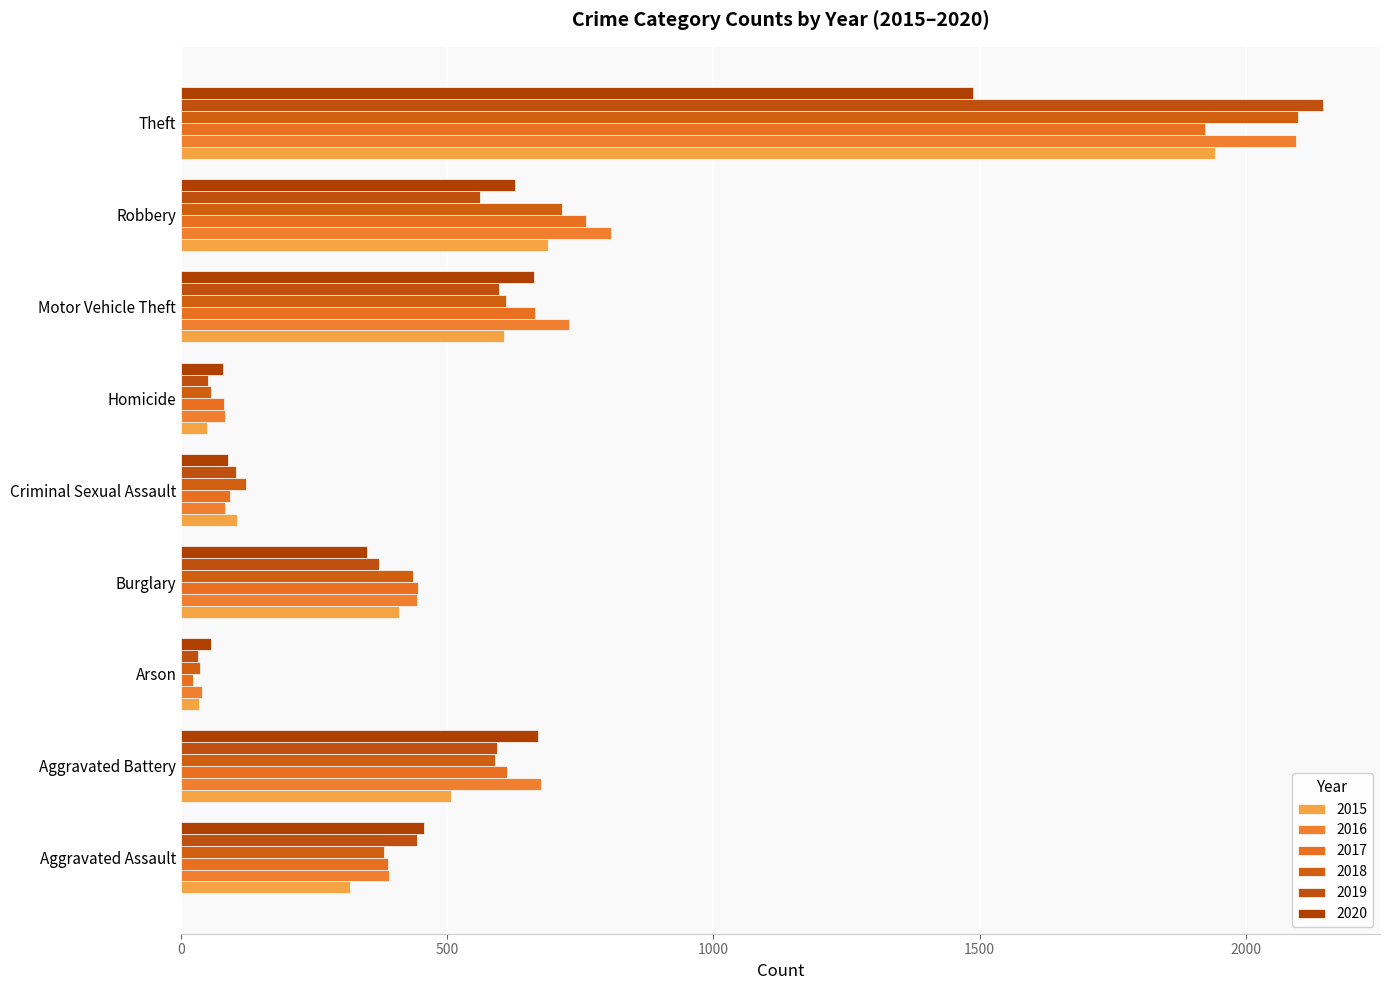

What is the average value of the 2015 series?

518